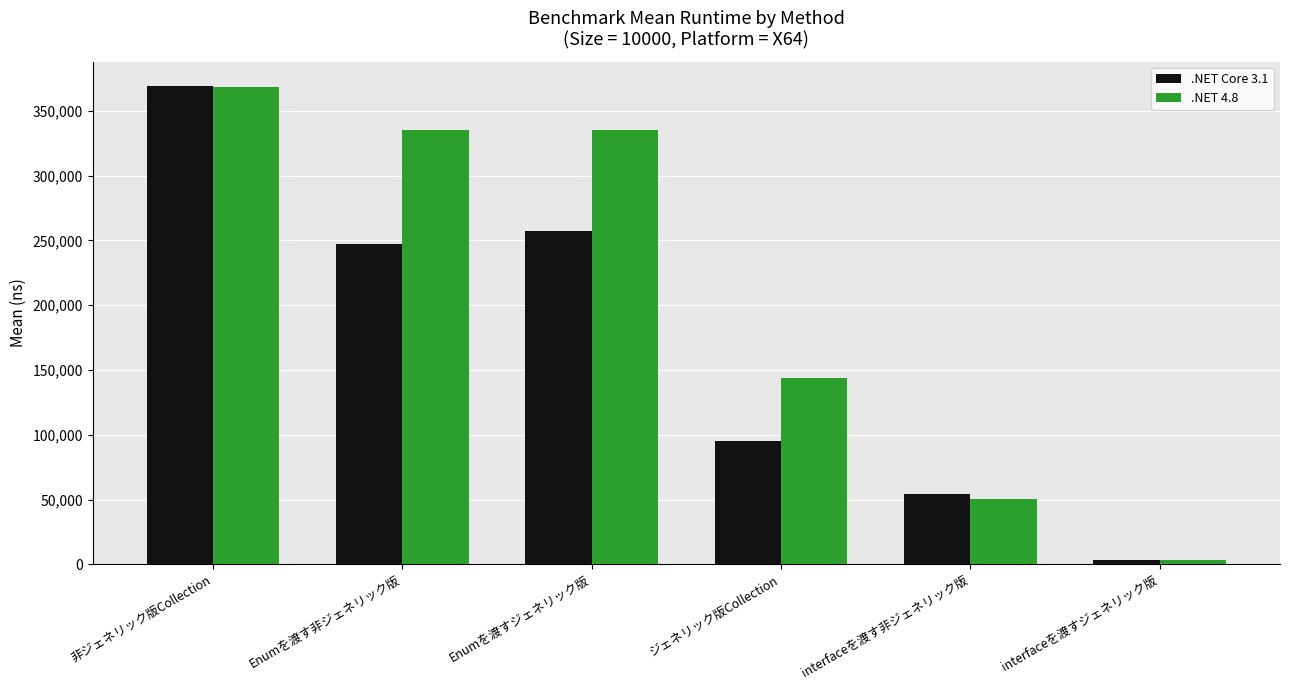

What is the average value of the .NET Core 3.1 series?

171023.3